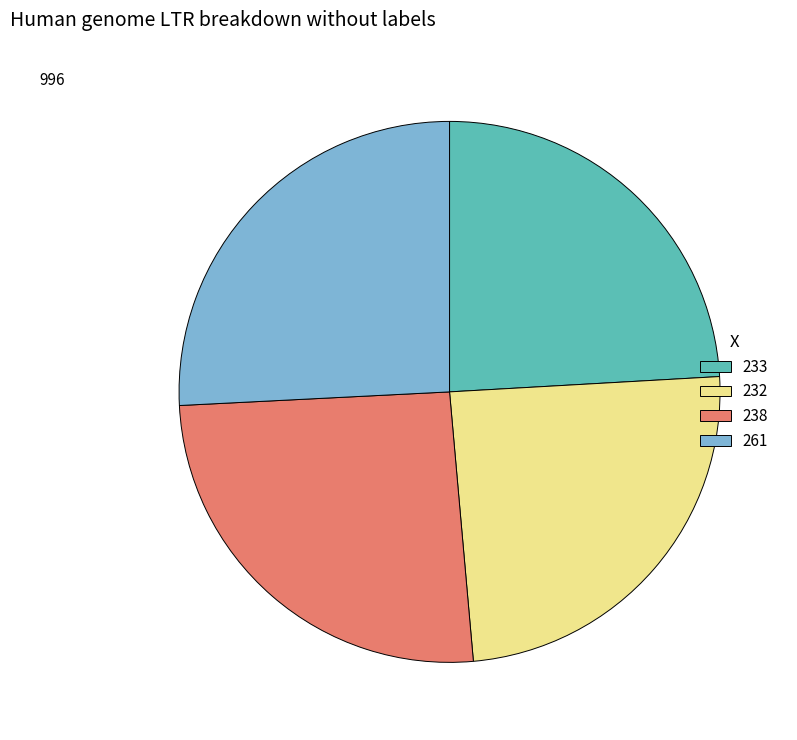

Is the sum of 232 and 233 greater than half?

No